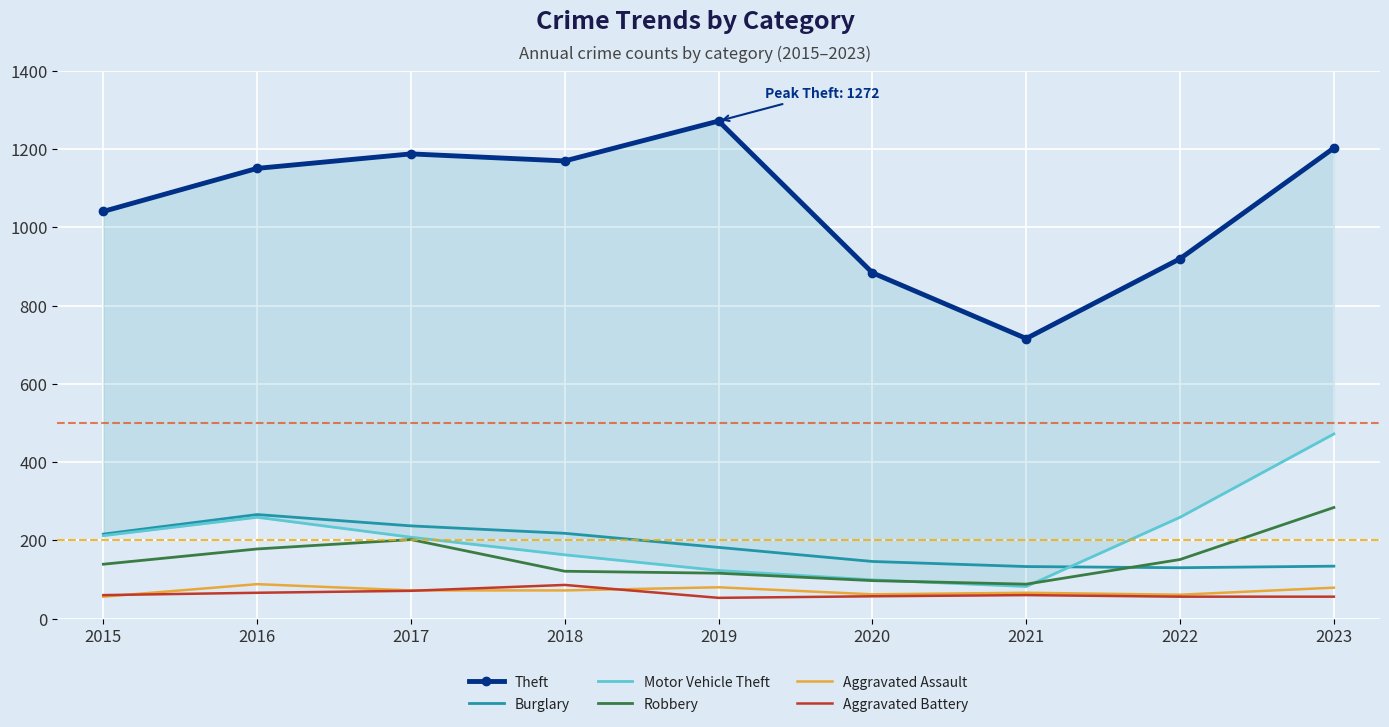

At 2017, list the series in order from largest to smallest.

Theft, Burglary, Motor Vehicle Theft, Robbery, Aggravated Assault, Aggravated Battery